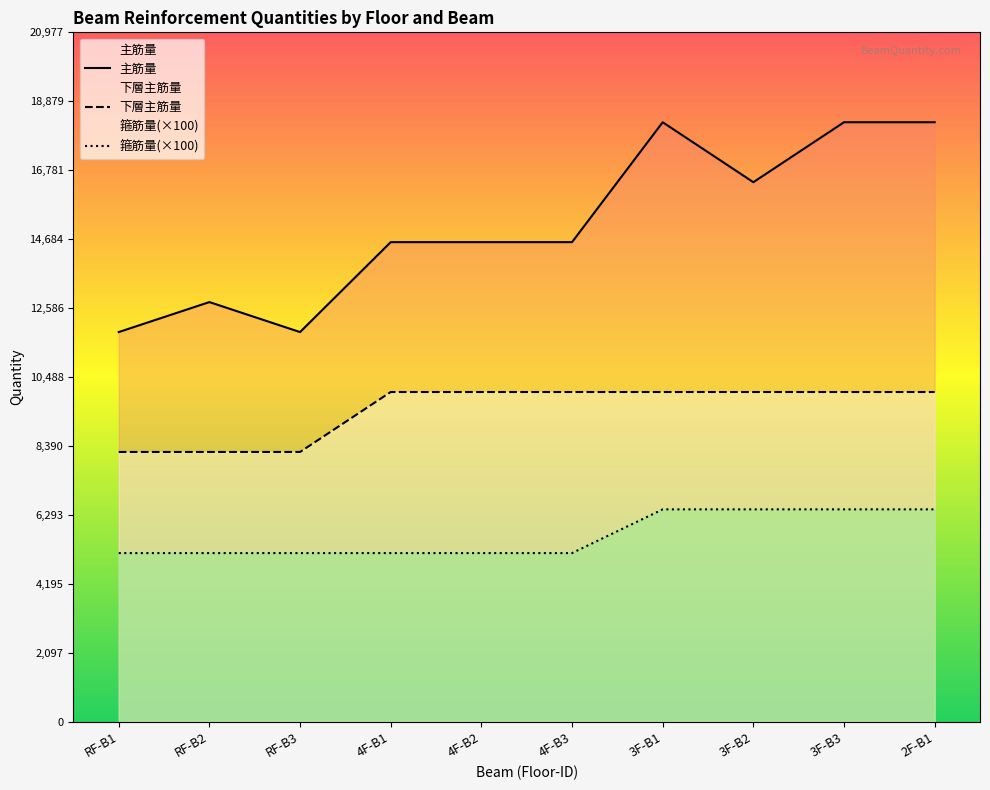

What are all the series names shown in the legend?

主筋量, 下層主筋量, 箍筋量(×100)